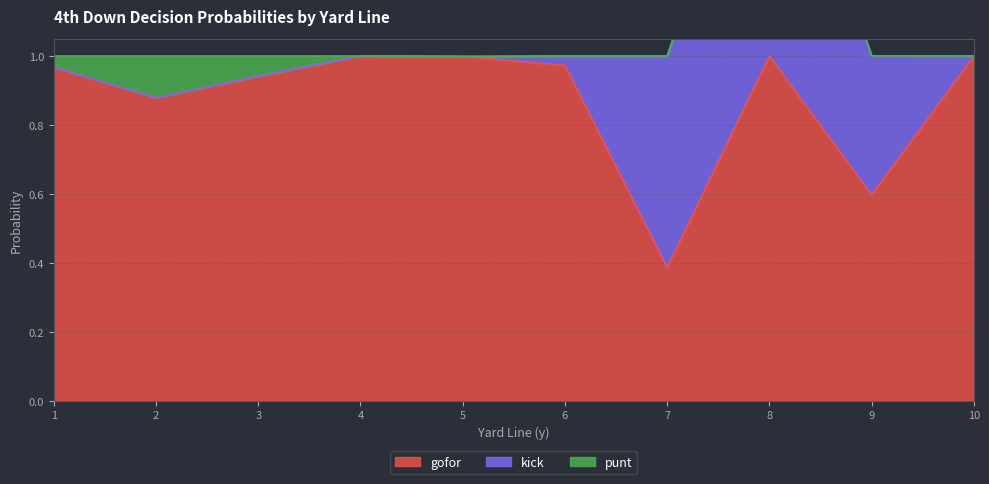

How many values in kick are above zero?

5